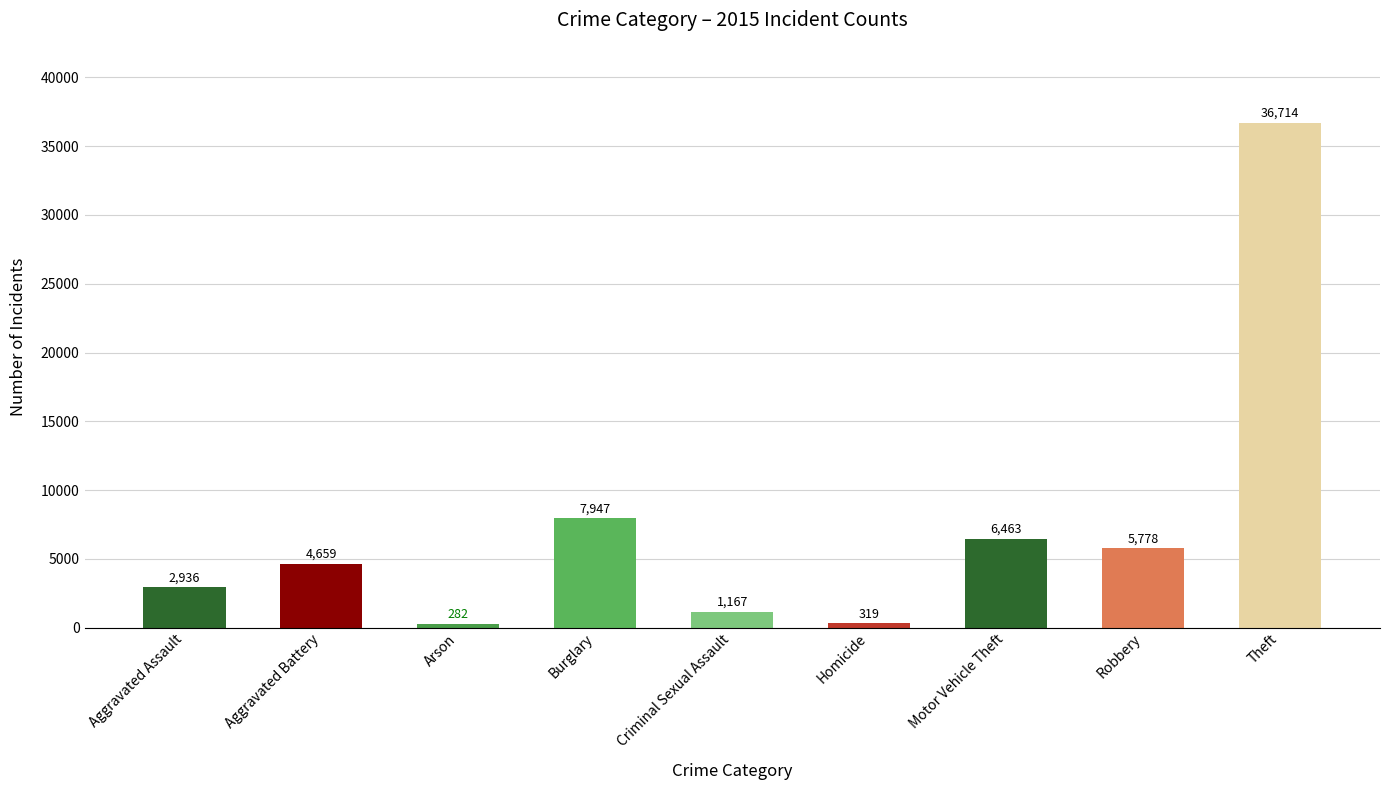

Where is the data nearest to the value 18498?

Burglary